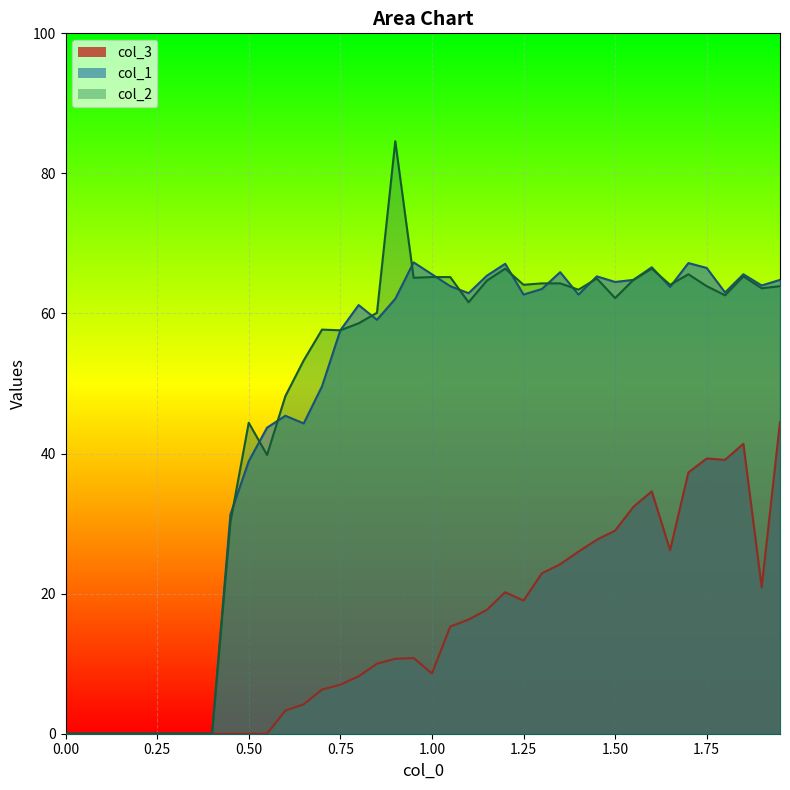

What is the highest value of the col_3 series?

44.5